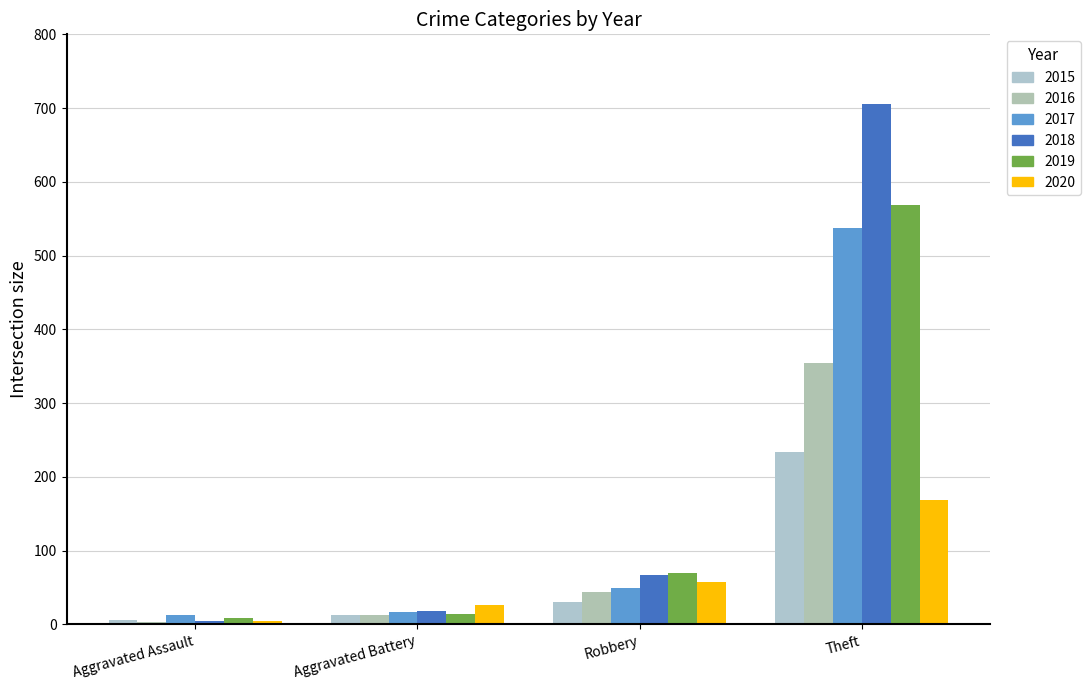

Which series has the largest range (max minus min)?

2018